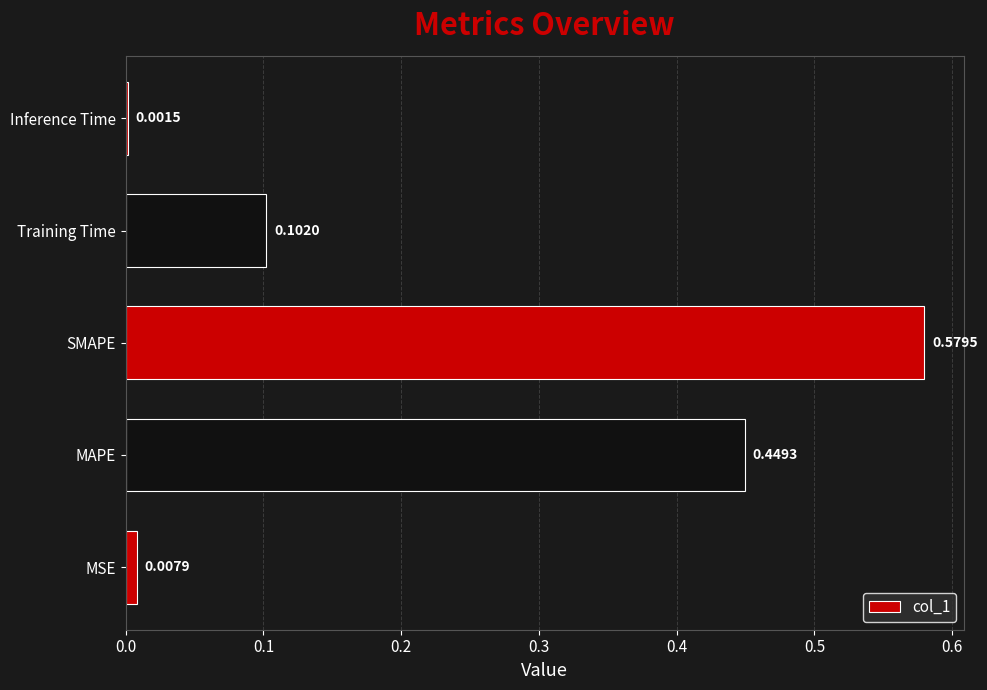

What is the sum of all values?

1.1